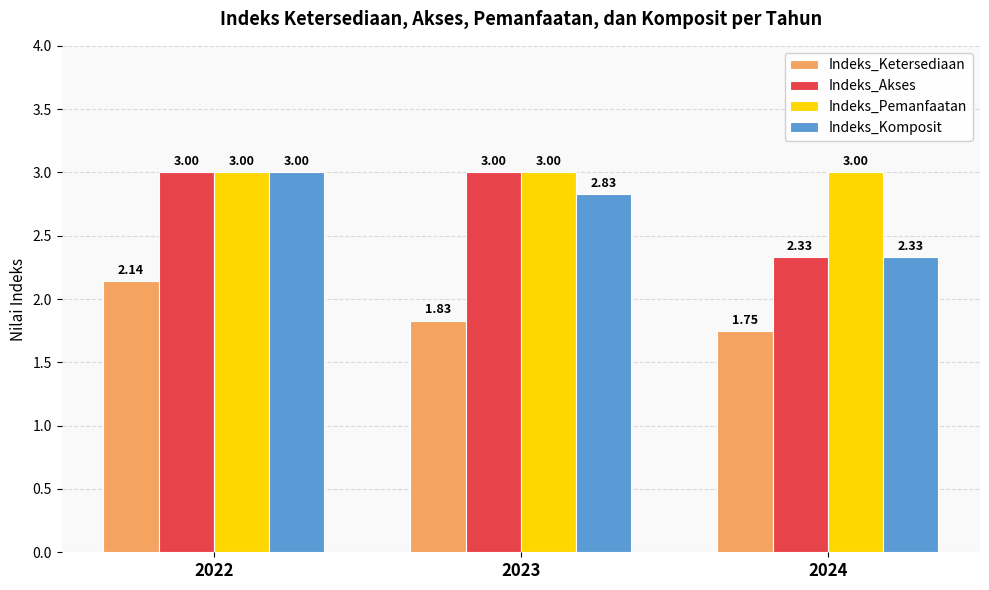

At which category is the sum across all series the highest?

2022